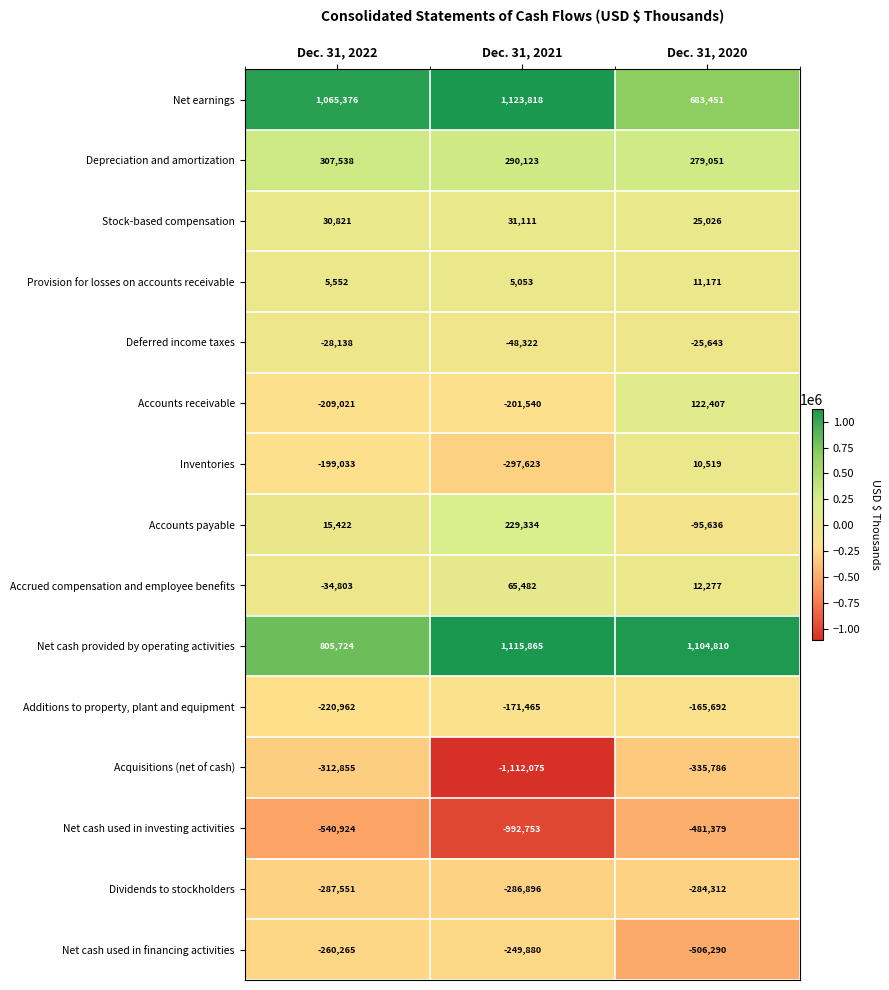

Which series has the widest spread of values?

Acquisitions (net of cash)